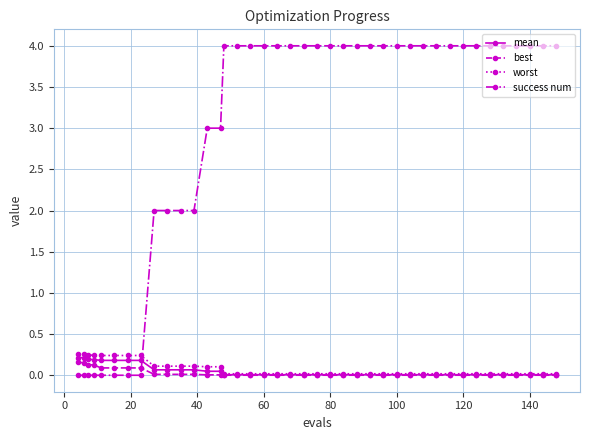

How many intersections are there between success num and worst?

1